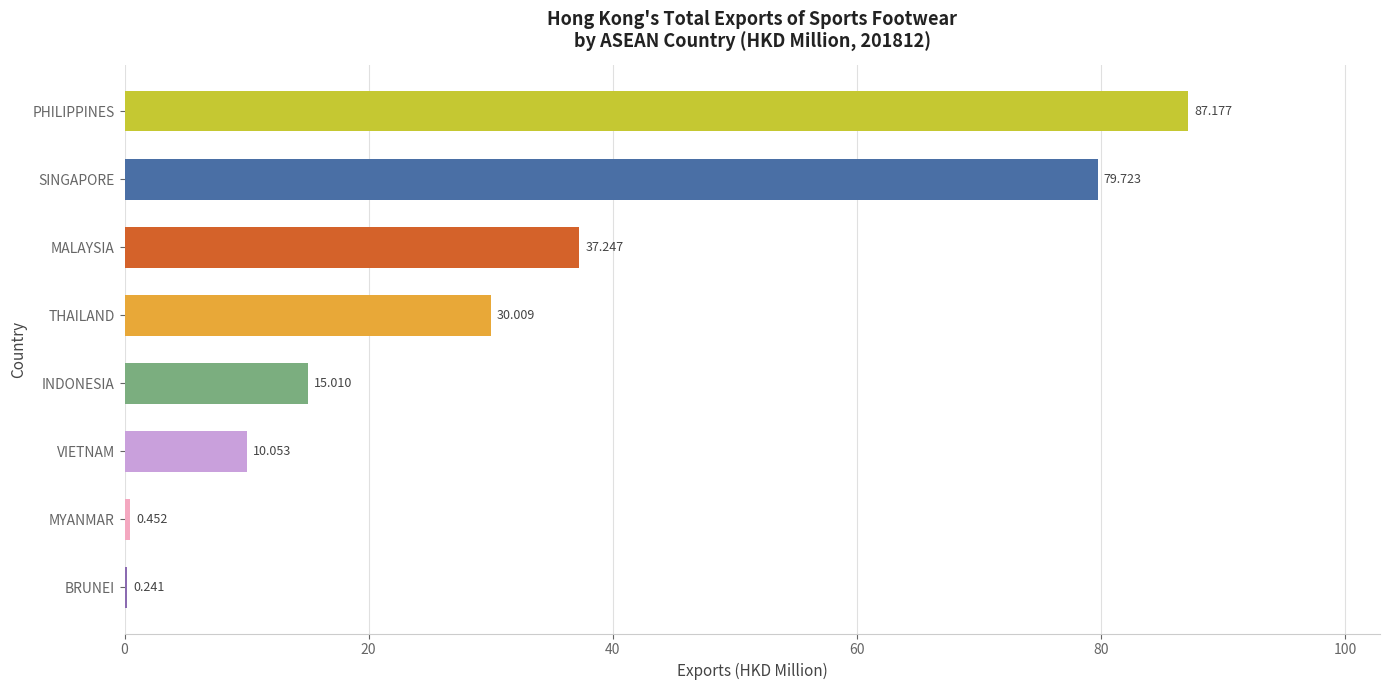

At which category does the chart reach its peak across all series?

PHILIPPINES